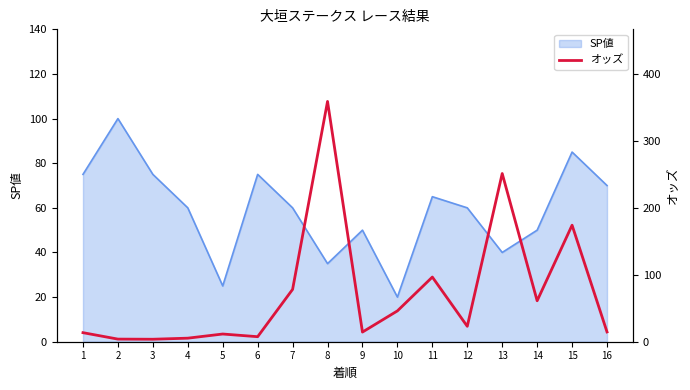

Is it true that SP値 equals 65 at 11?

True